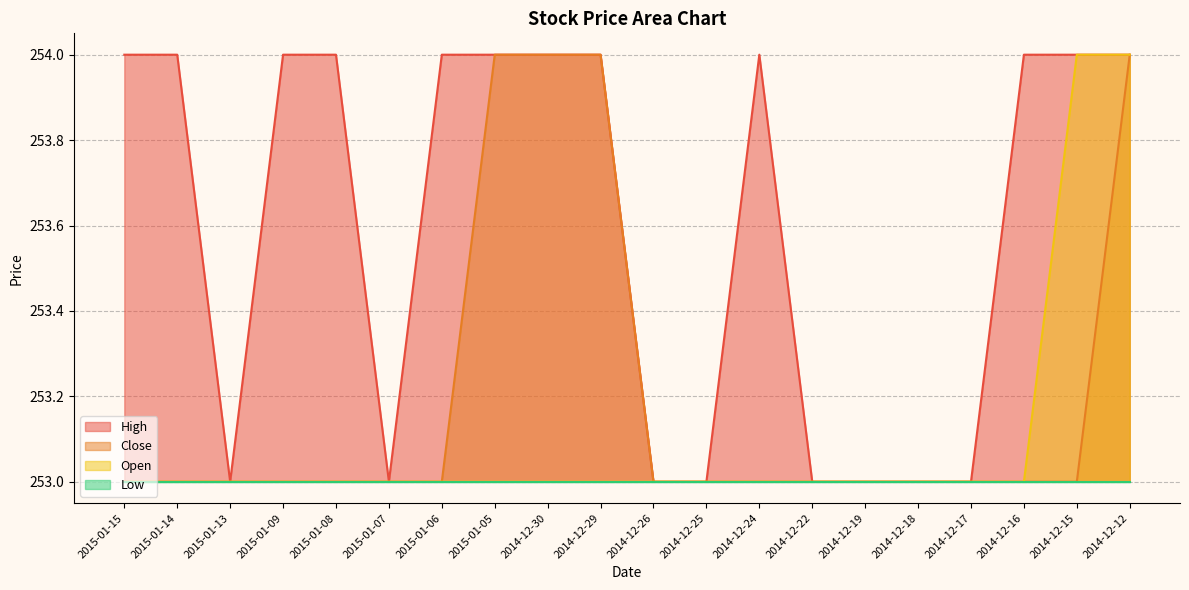

What is the sum of all Open values?

5062